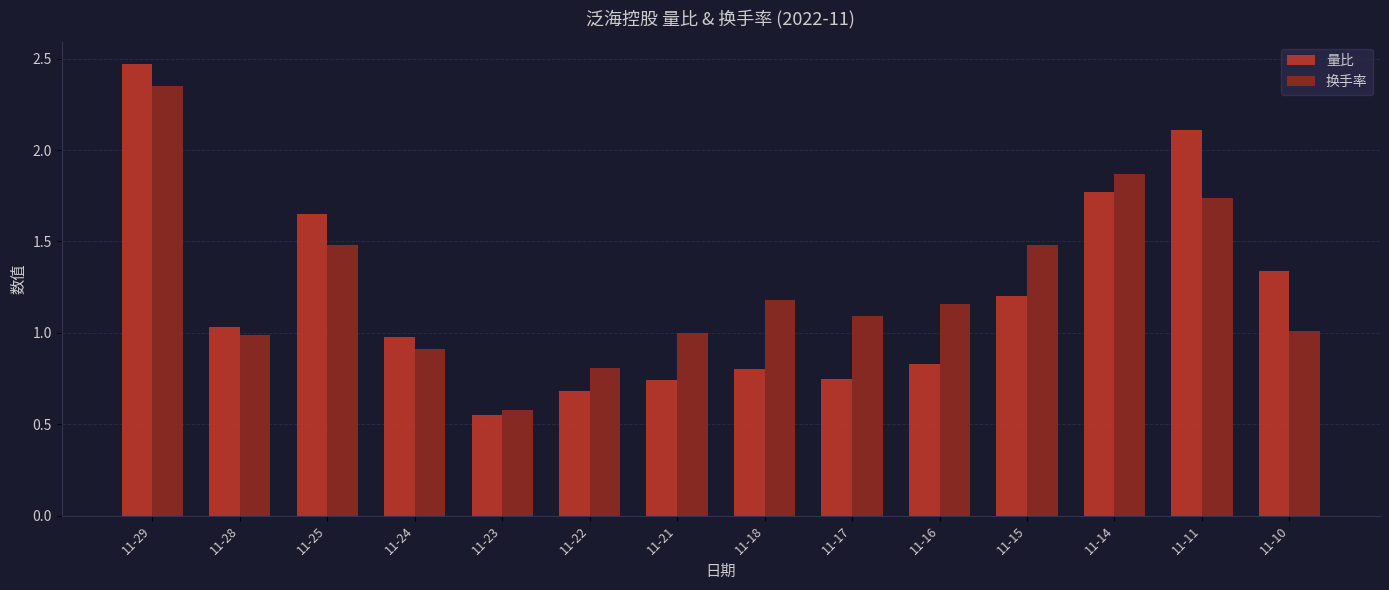

The value of 换手率 at 11-16 is 0.7. True or false?

False